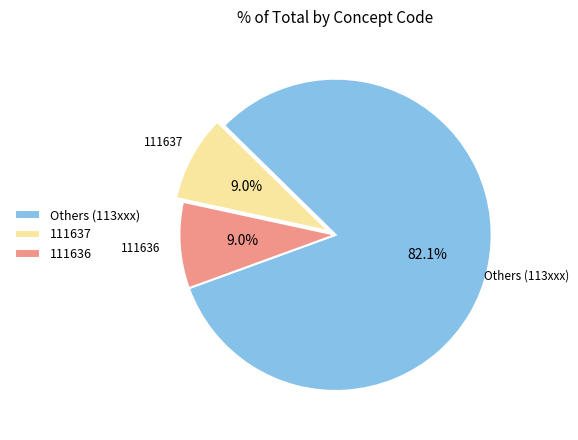

Which slice is the largest?

Others (113xxx)